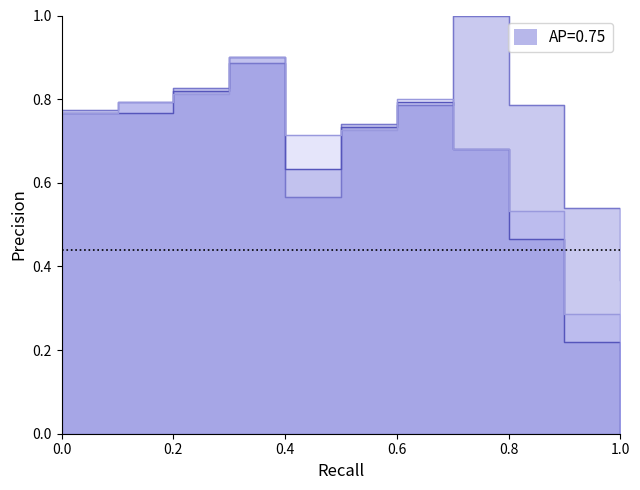

True or false: S and W intersect in this chart.

True